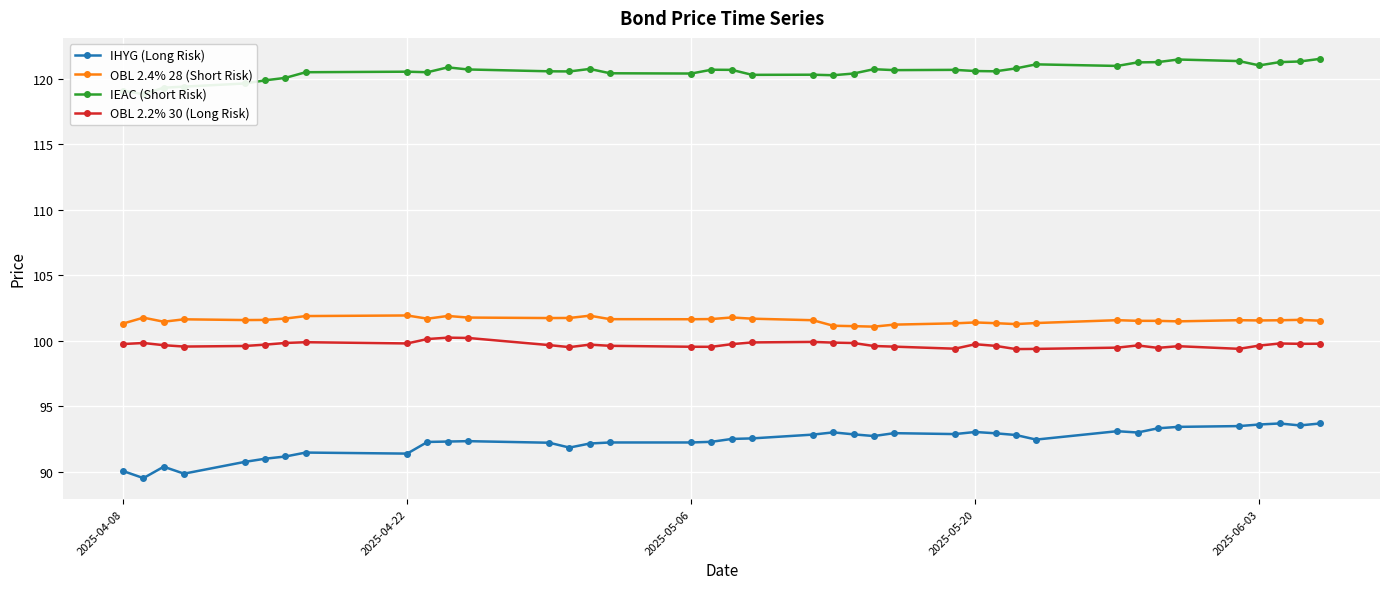

What is the minimum value for OBL 2.4% 28 (Short Risk)?

101.1